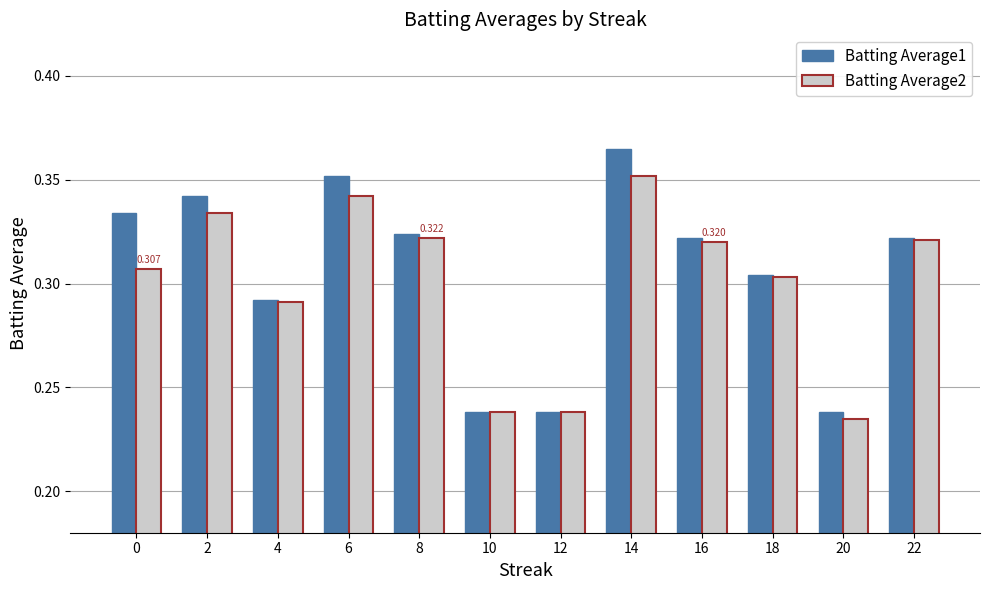

List the series in order of their peak value, highest first.

Batting Average1, Batting Average2